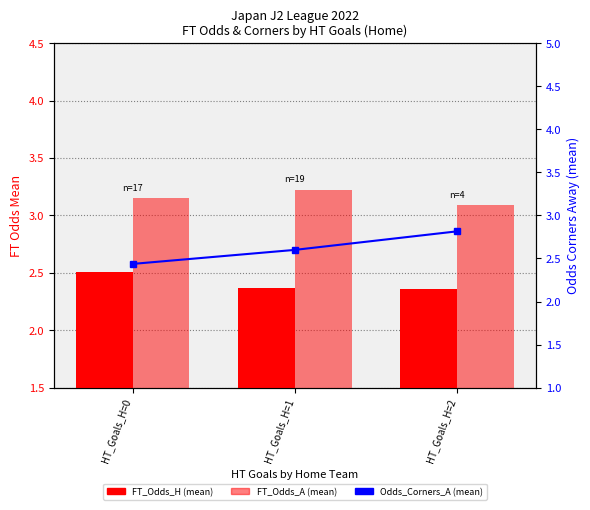

What is the maximum value for FT_Odds_H (mean)?

2.5